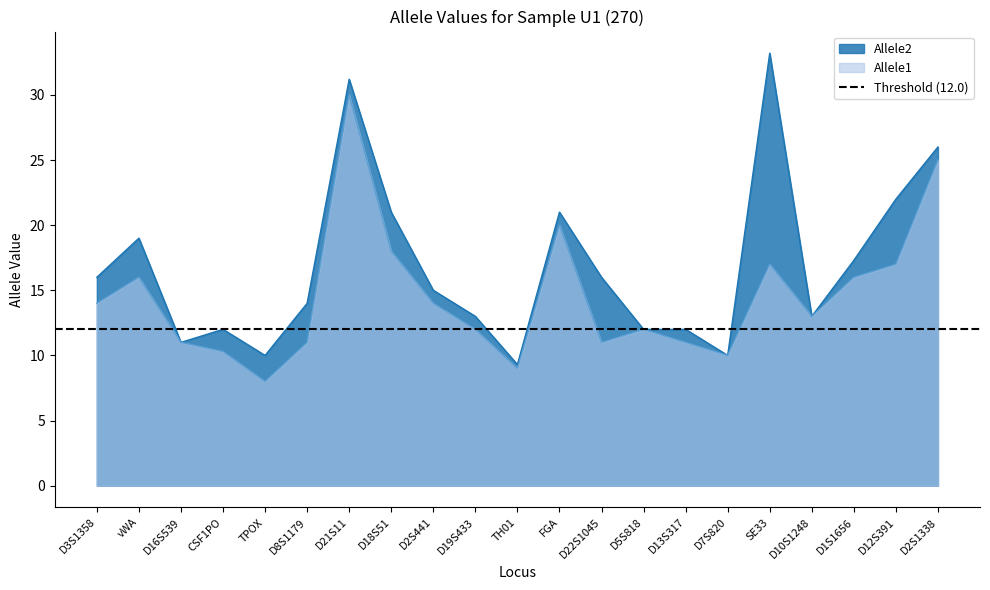

What is the difference between the maximum and second lowest values in the Allele2 series?

23.2